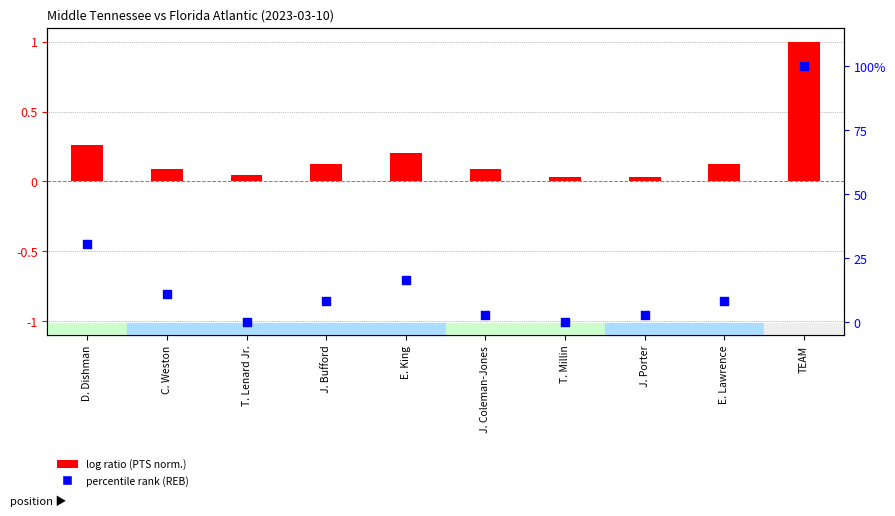

Which series contains the highest Y value?

percentile rank (REB)